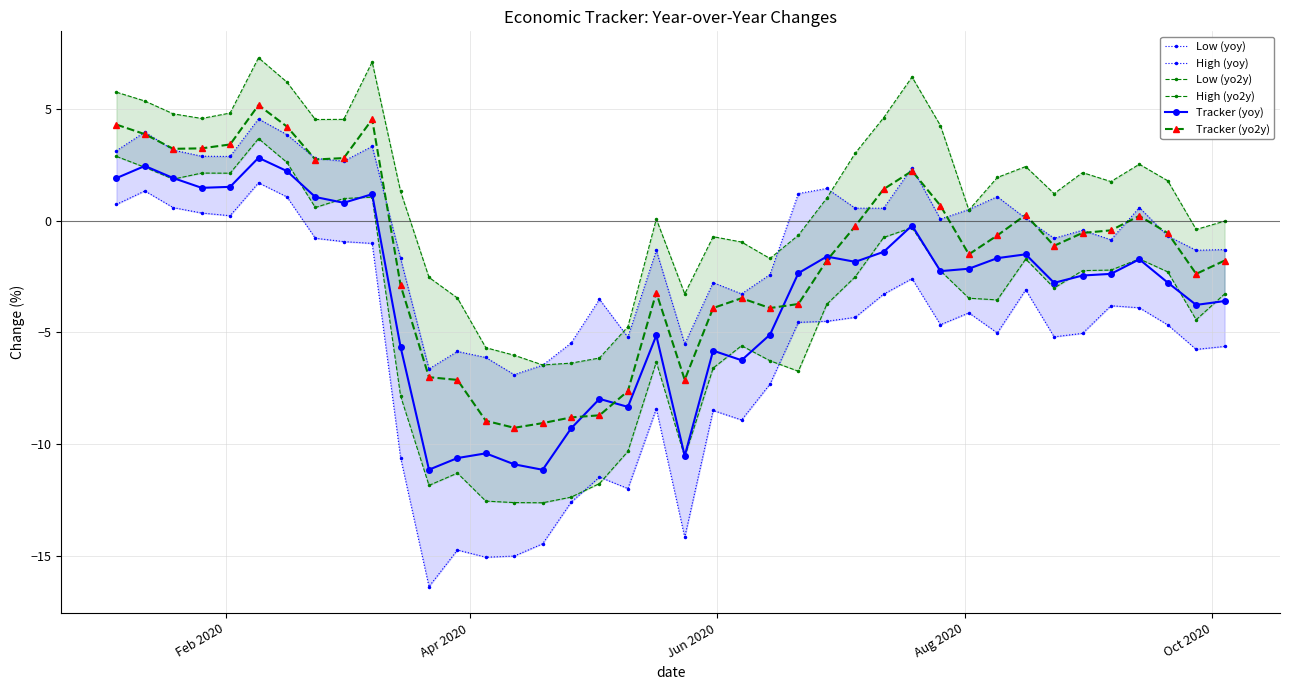

How many values in Tracker (yo2y) are below zero?

25